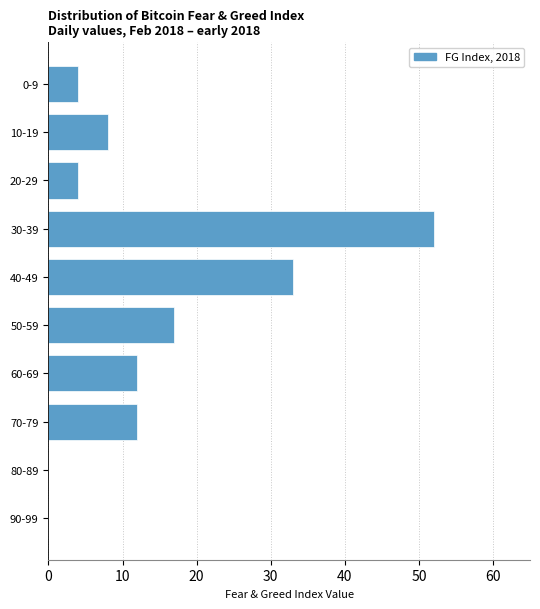

Reading bottom to top, what are all the values shown in this chart?

90-99=0	80-89=0	70-79=12	60-69=12	50-59=17	40-49=33	30-39=52	20-29=4	10-19=8	0-9=4